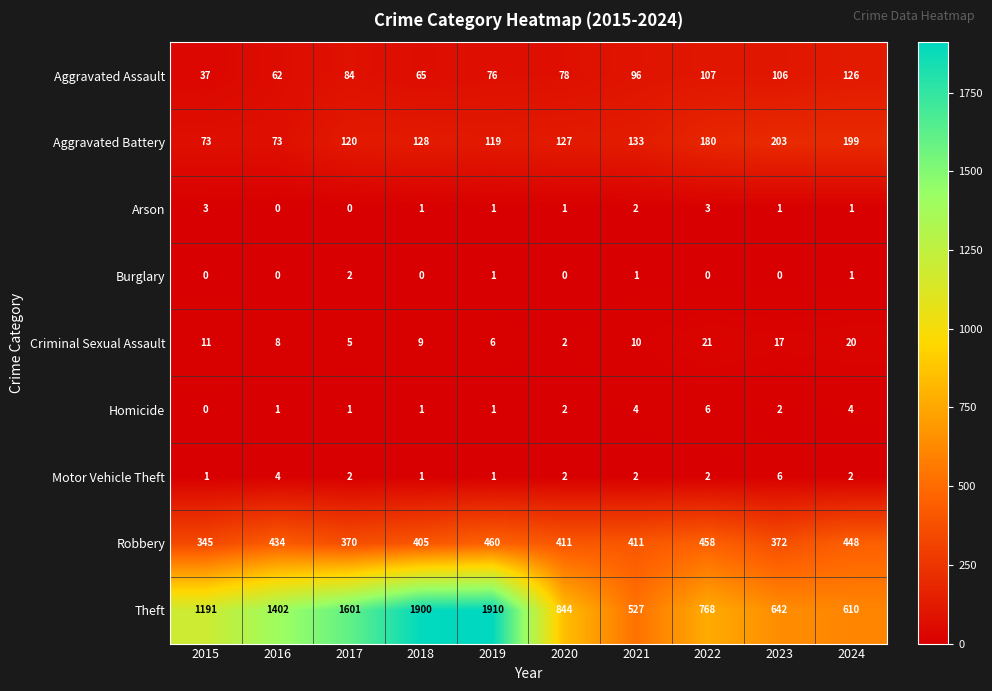

Is the value of Robbery at 2020 greater than the value of Criminal Sexual Assault at 2017?

Yes